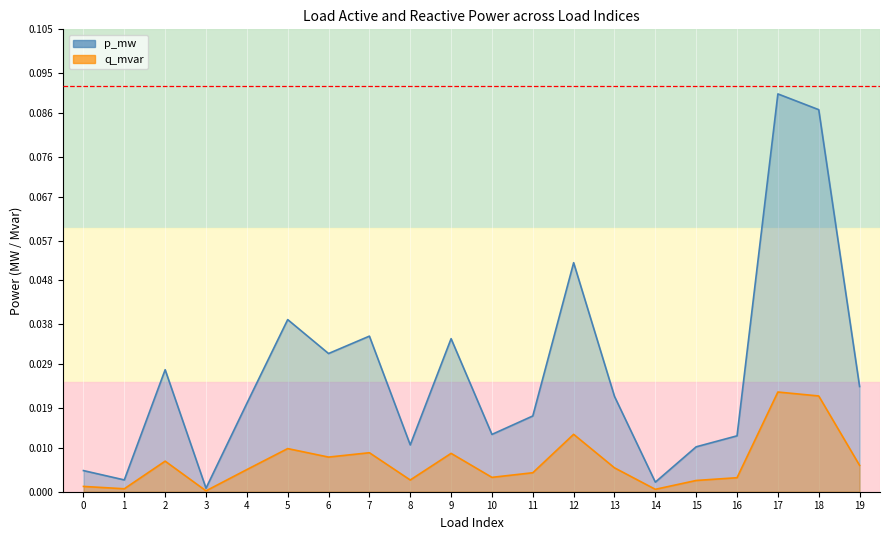

Reading left to right, list all the values displayed in this chart.

p_mw: 0=0.0	1=0.0	2=0.0	3=0.0	4=0.0	5=0.0	6=0.0	7=0.0	8=0.0	9=0.0	10=0.0	11=0.0	12=0.1	13=0.0	14=0.0	15=0.0	16=0.0	17=0.1	18=0.1	19=0.0
q_mvar: 0=0.0	1=0.0	2=0.0	3=0.0	4=0.0	5=0.0	6=0.0	7=0.0	8=0.0	9=0.0	10=0.0	11=0.0	12=0.0	13=0.0	14=0.0	15=0.0	16=0.0	17=0.0	18=0.0	19=0.0